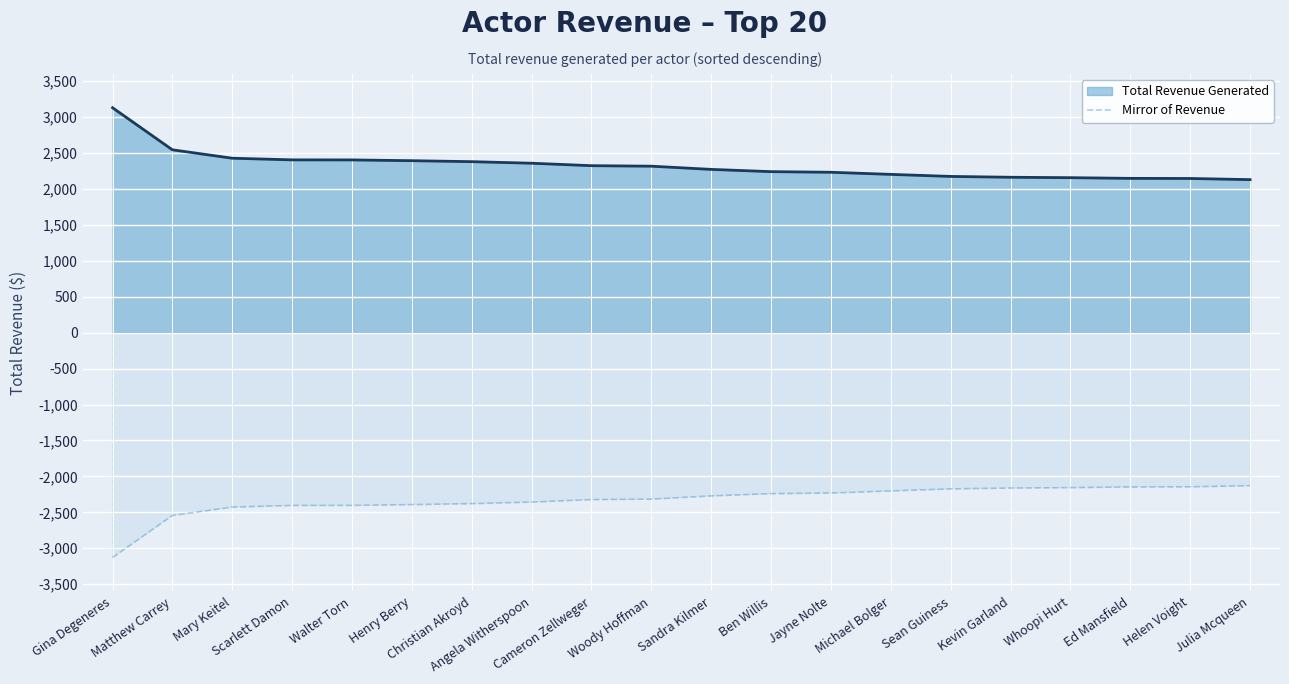

What is the difference between the values at Walter Torn and Cameron Zellweger?

80.2